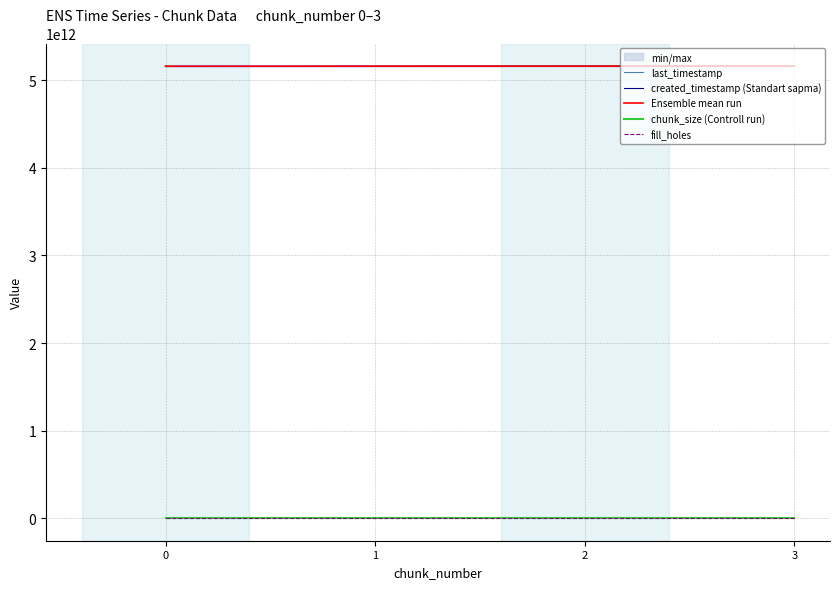

What is the spread (max minus min) of values at 1?

5161519065707